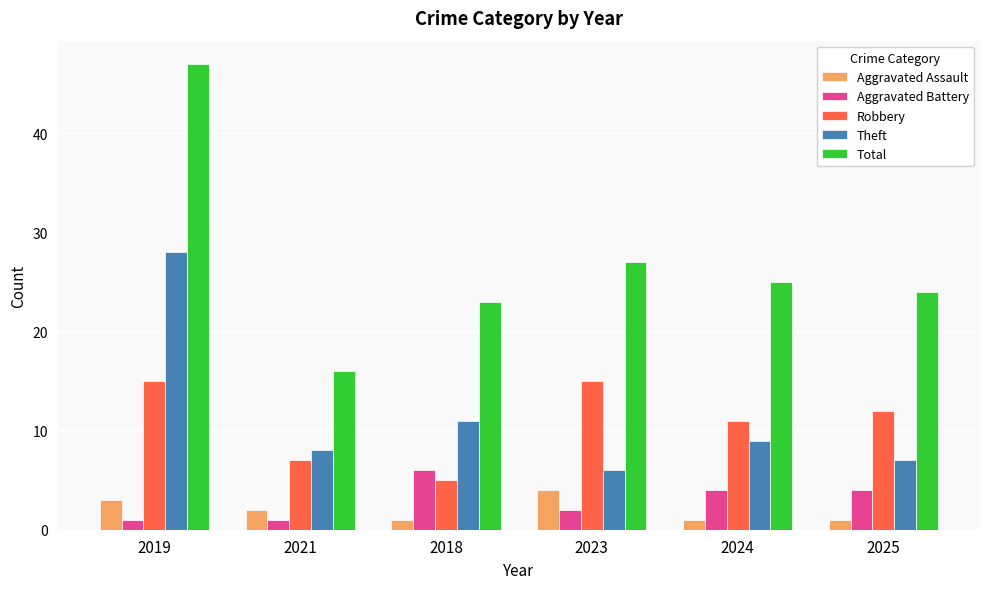

What is the sum of the Robbery values at 2018 and 2025?

17